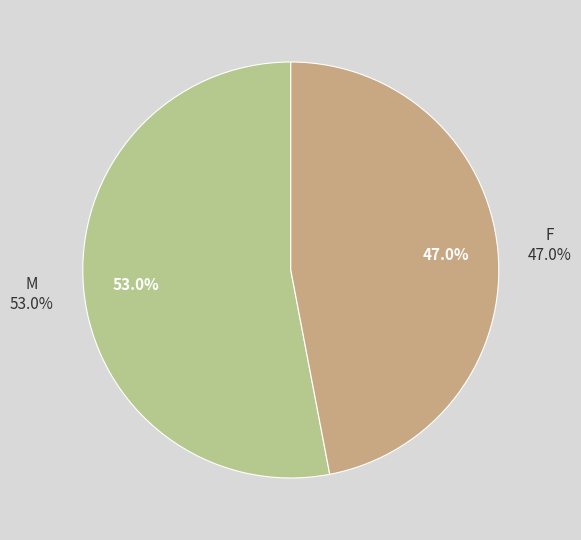

What percentage is the F slice, to the nearest percent?

47%